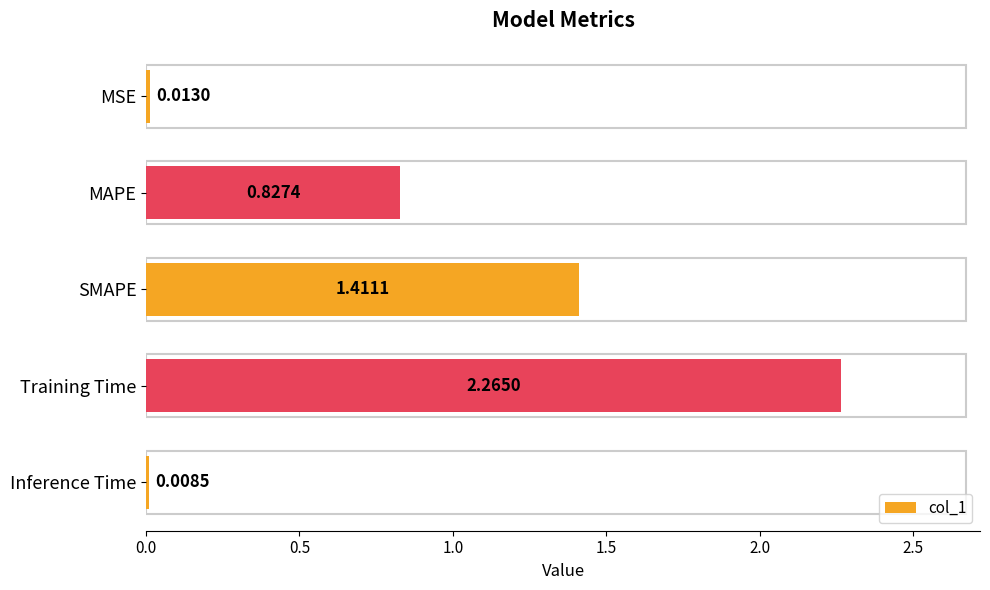

What is the sum of all values?

4.5